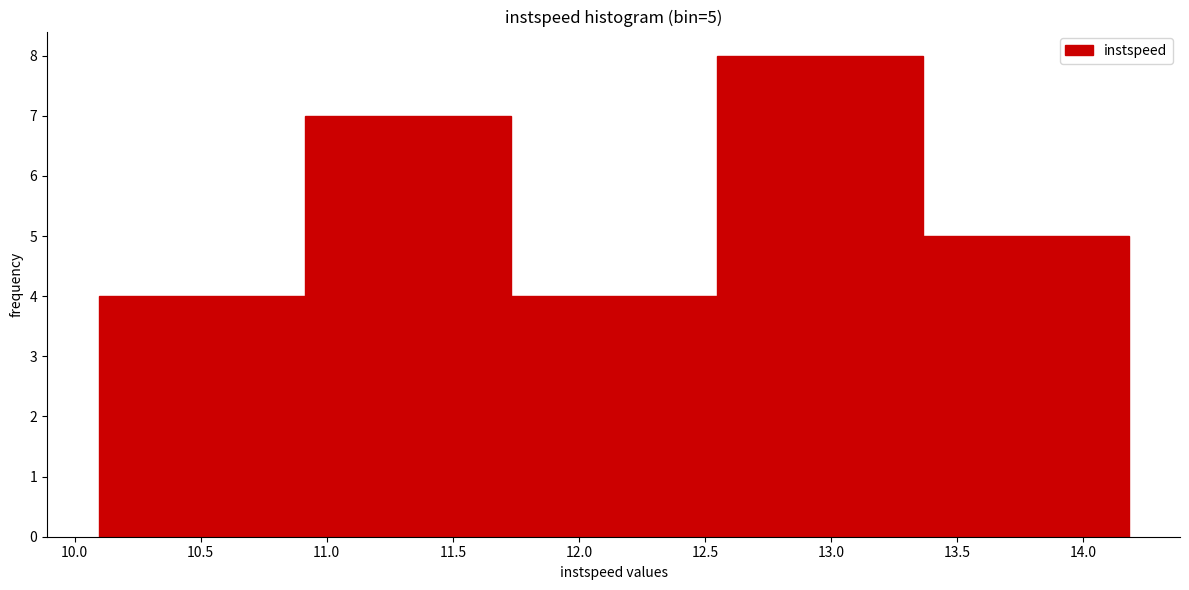

Over which range of the x-axis is the bar tallest?

12.55 to 13.35